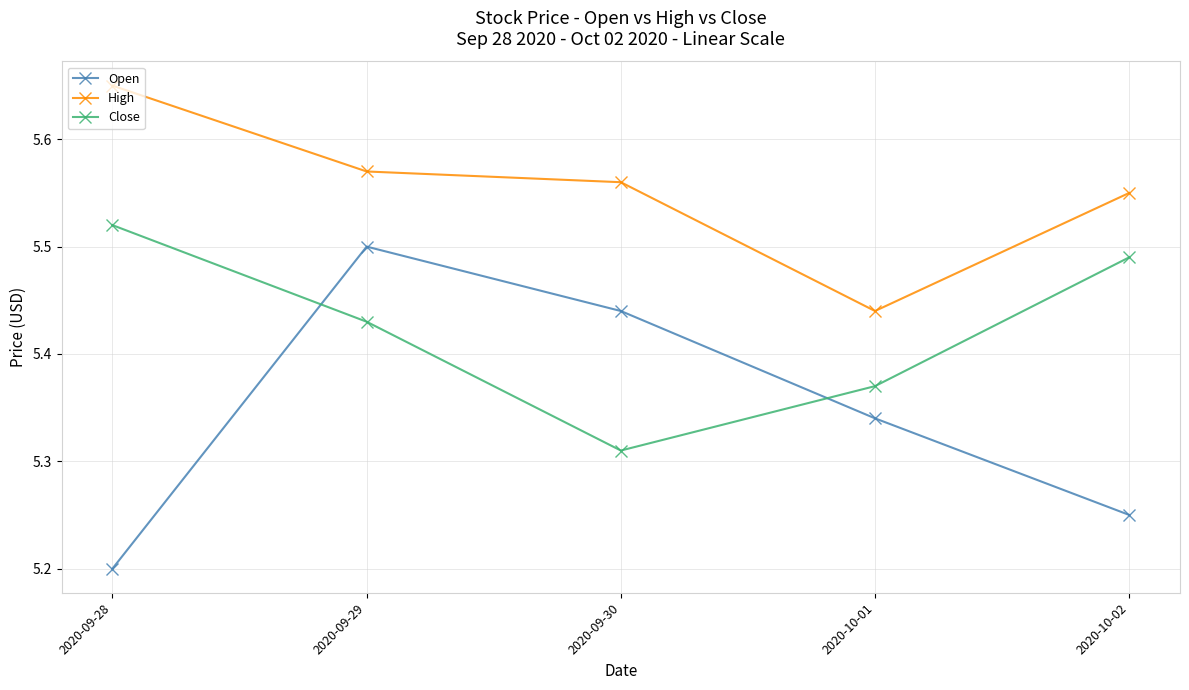

What is the difference between the Close values at 2020-09-28 and 2020-10-01?

0.2